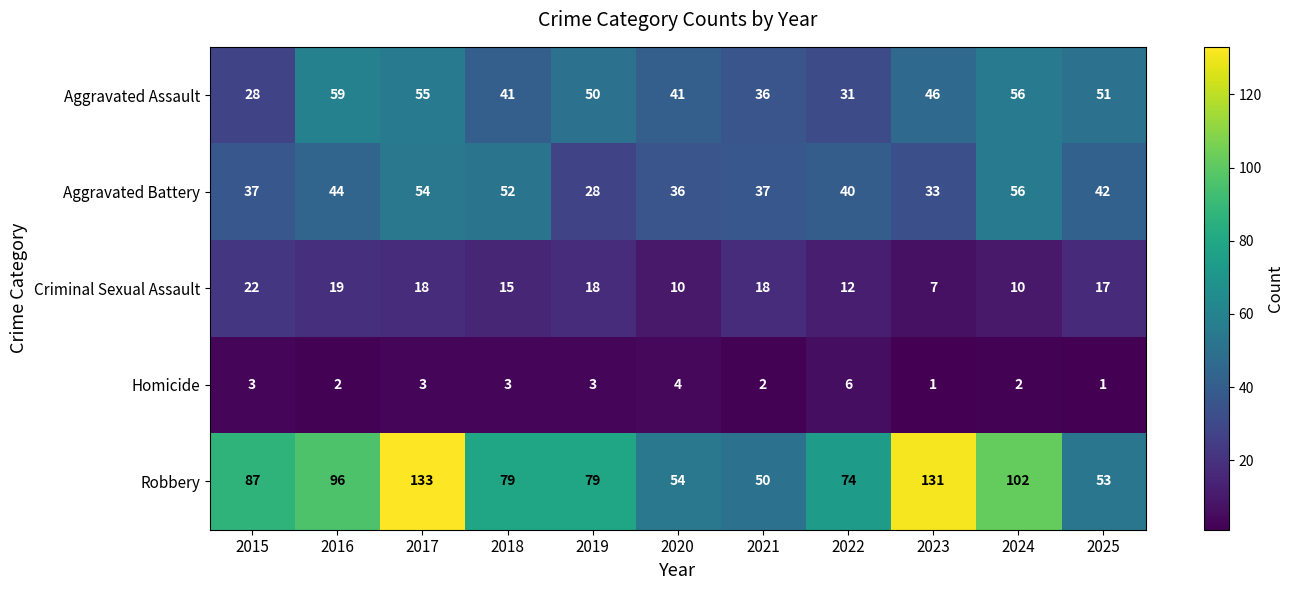

Is the value of Aggravated Battery at 2019 greater than the value of Criminal Sexual Assault at 2024?

Yes